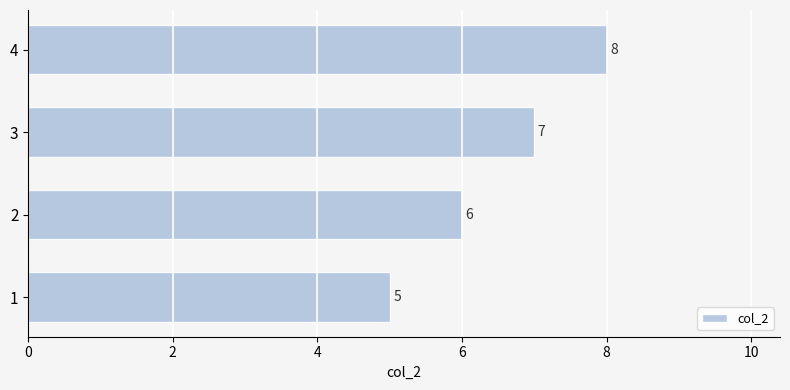

List the labels in order of value, largest first.

4, 3, 2, 1